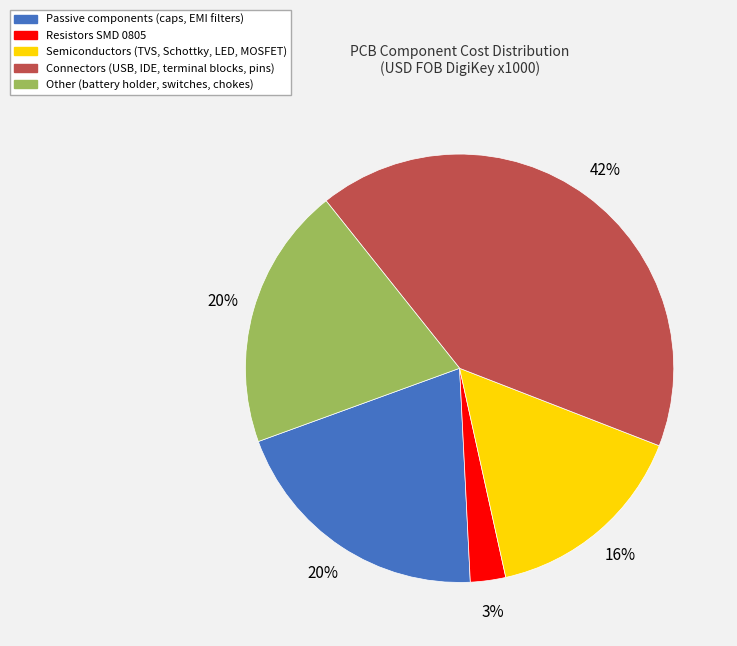

Is there a majority slice in this chart?

No